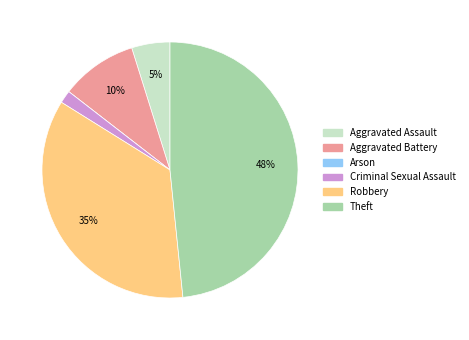

Does any single category account for the majority?

No